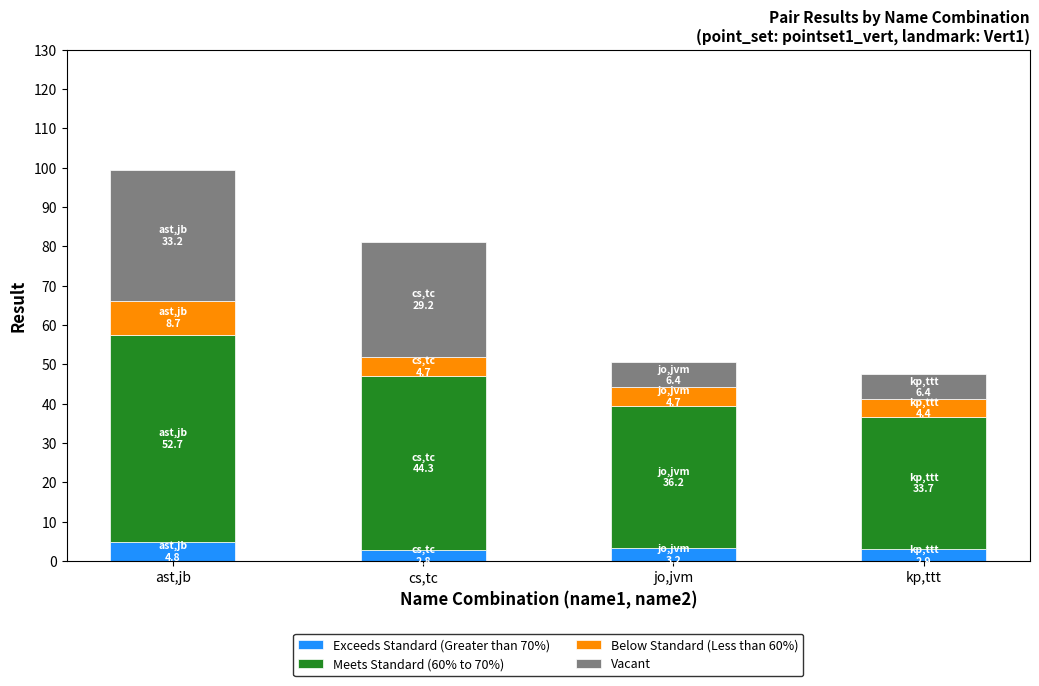

At which category is the sum across all series the highest?

ast,jb